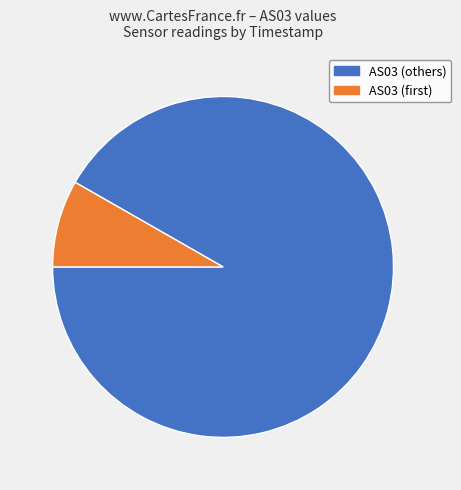

Is there a majority slice in this chart?

Yes